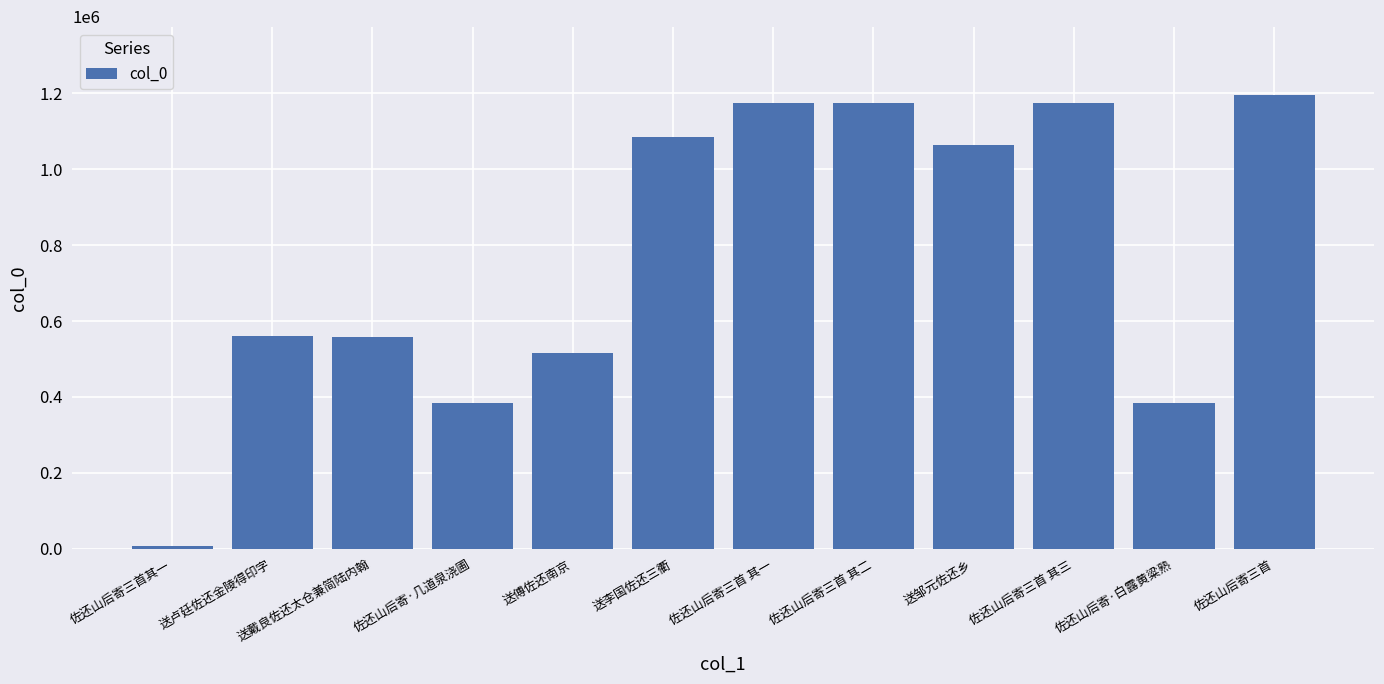

The value at 送李国佐还三衢 is 1083532. True or false?

True